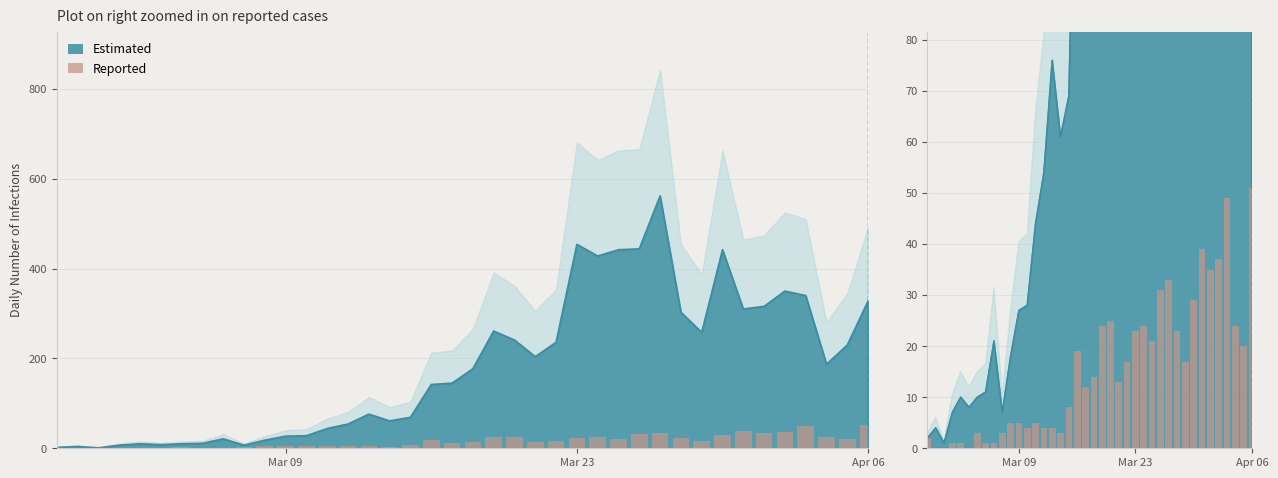

Reading left to right, list all the values displayed in this chart.

2	0	0	1	1	0	3	1	1	3	5	5	4	5	4	4	3	8	19	12	14	24	25	13	17	23	24	21	31	33	23	17	29	39	35	37	49	24	20	51